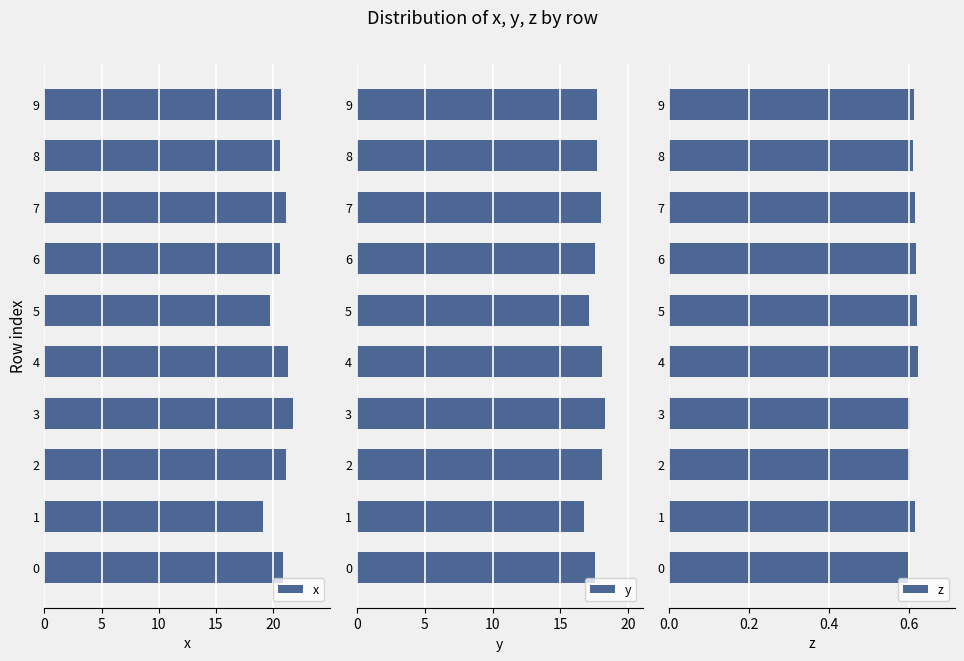

Which has a higher value, 7 or 9?

7